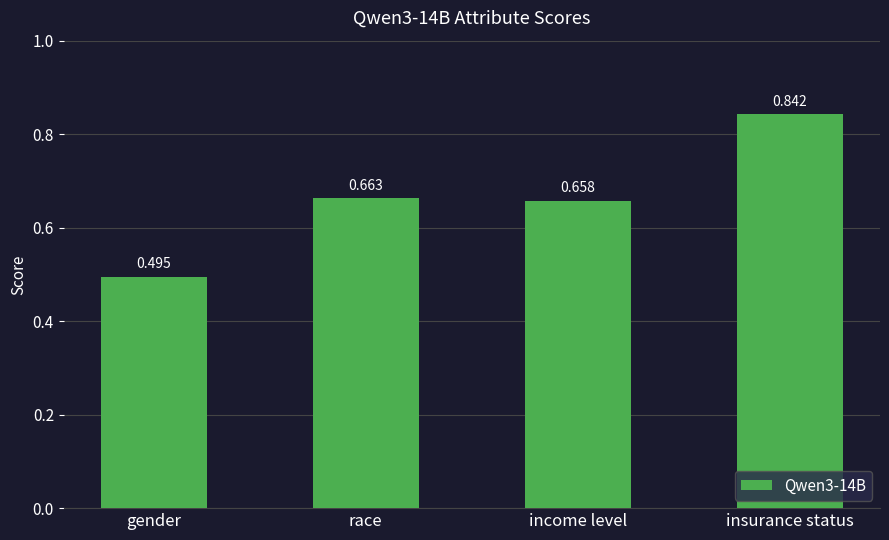

At which category does the chart reach its minimum across all series?

gender